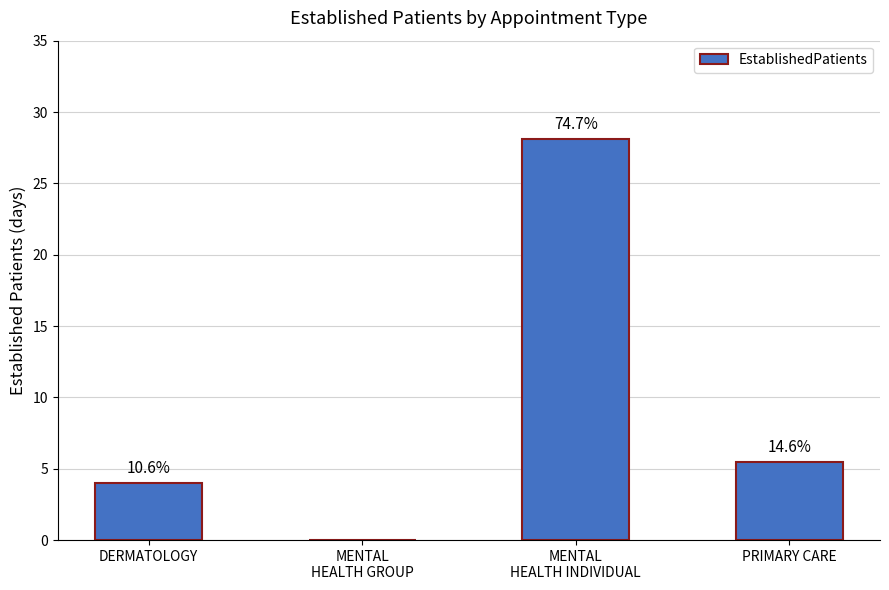

What is the difference between the maximum and minimum values?

28.1